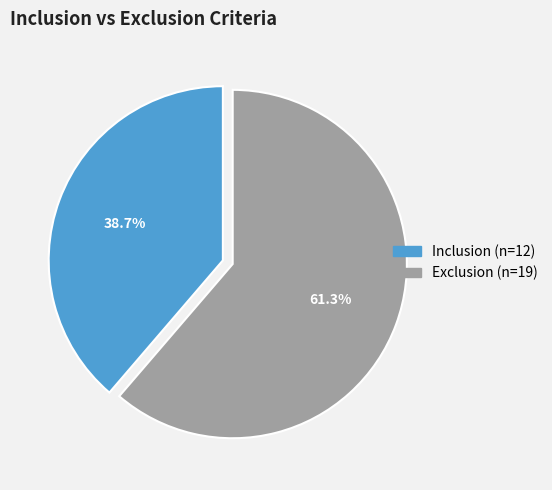

What is the ratio of the value at Inclusion to the value at Exclusion?

0.6